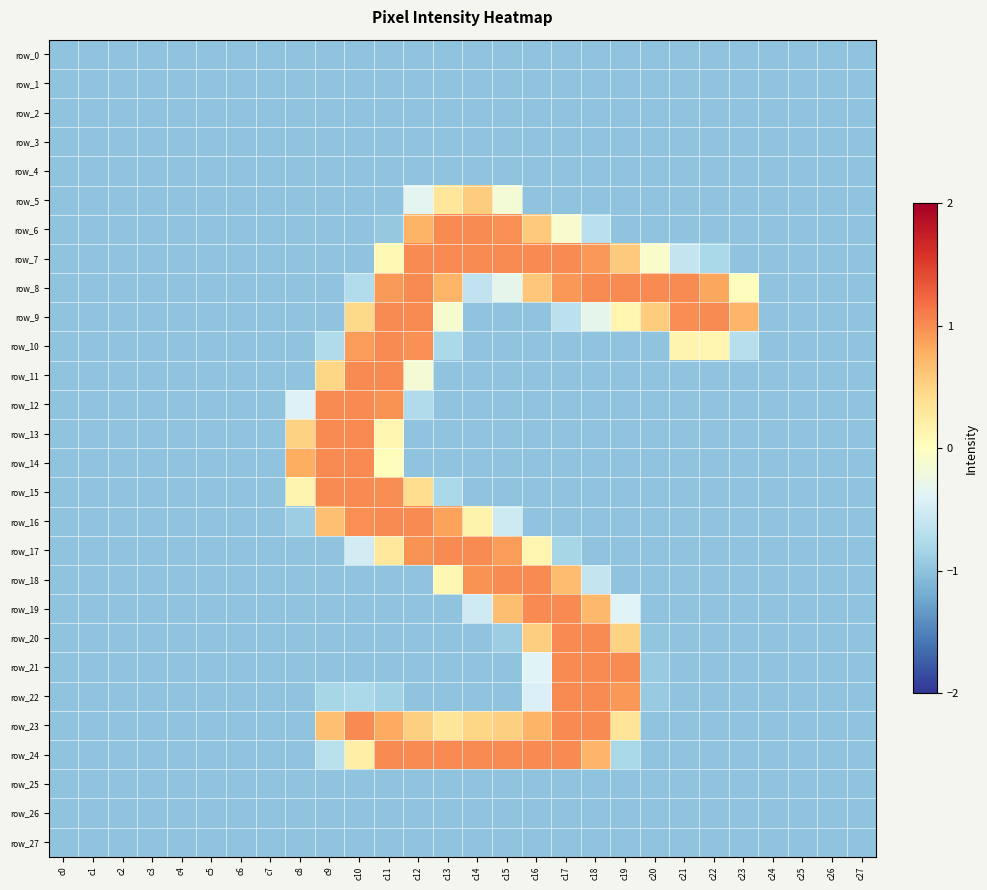

Which series changed the most between c8 and c17?

row_7